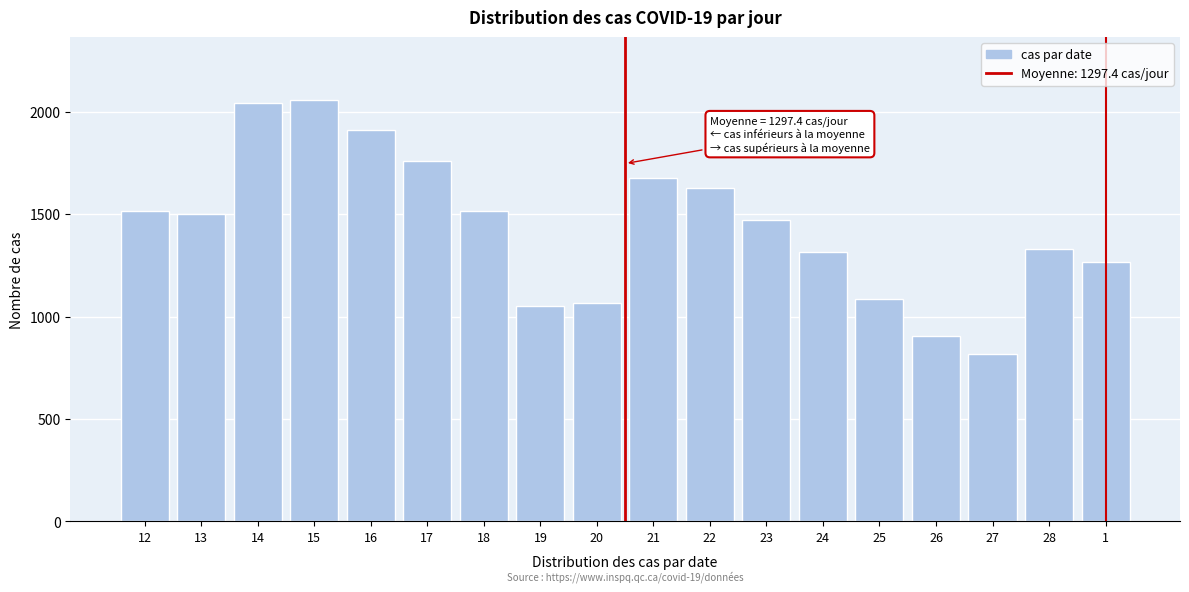

What is the value of the 7th bar from the left?

1514